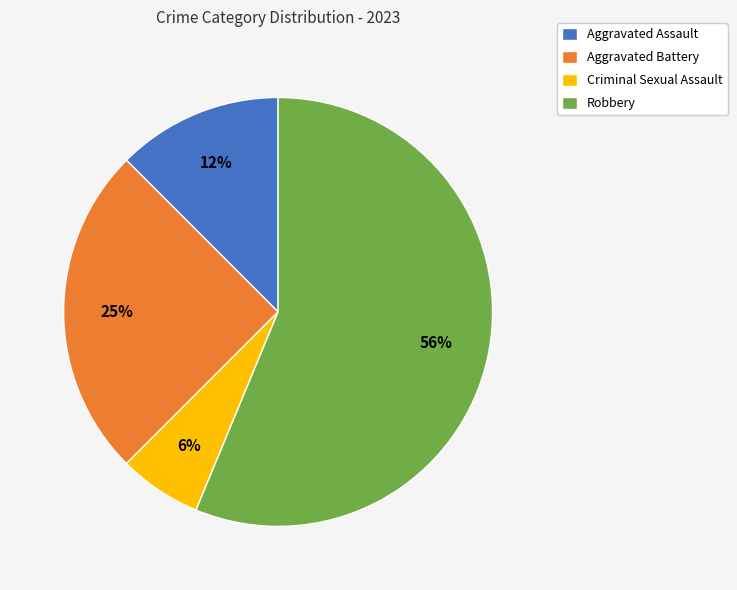

How many segments does this pie chart have?

4